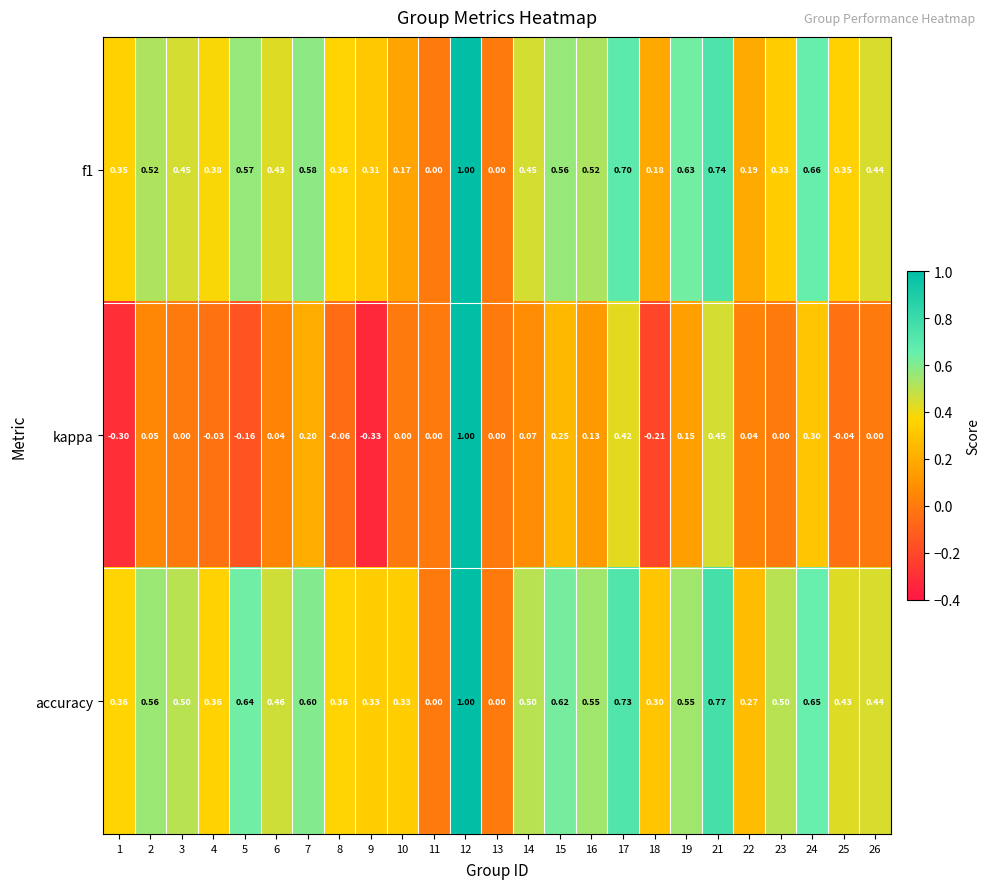

Between 6 and 9, which series saw the biggest shift?

kappa